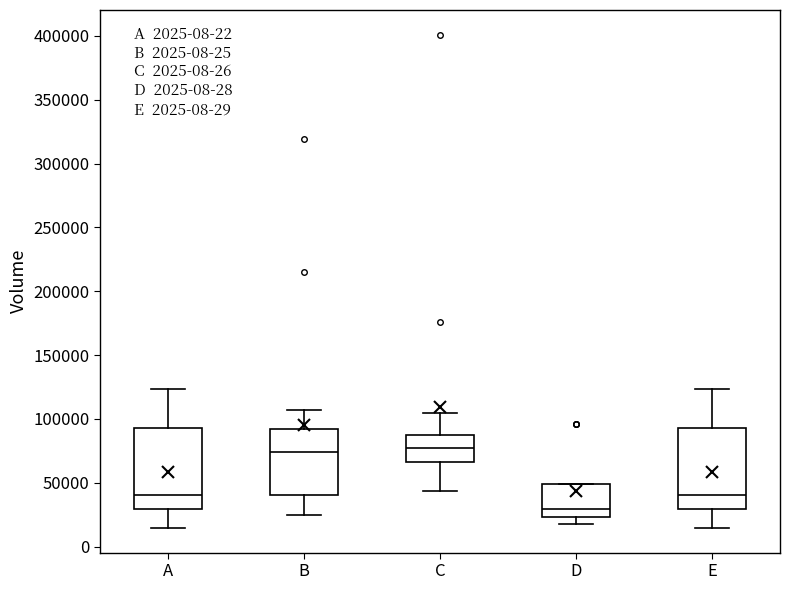

Reading left to right, transcribe this box plot: for each box, give where its median line is, the range the box spans, and where its two whiskers end, as read against the y-axis. The values are not printed on the chart, so give them approximately, as read against the axis.

A: median 40000, box 30000 to 95000, whiskers 15000 to 125000
B: median 75000, box 40000 to 90000, whiskers 25000 to 105000
C: median 80000, box 65000 to 85000, whiskers 45000 to 105000
D: median 30000, box 25000 to 50000, whiskers 20000 to 50000
E: median 40000, box 30000 to 95000, whiskers 15000 to 125000